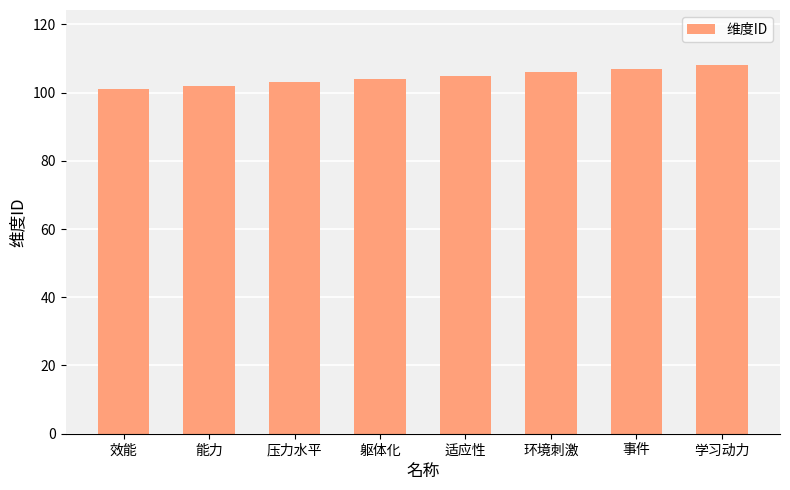

How many bars are there in total?

8